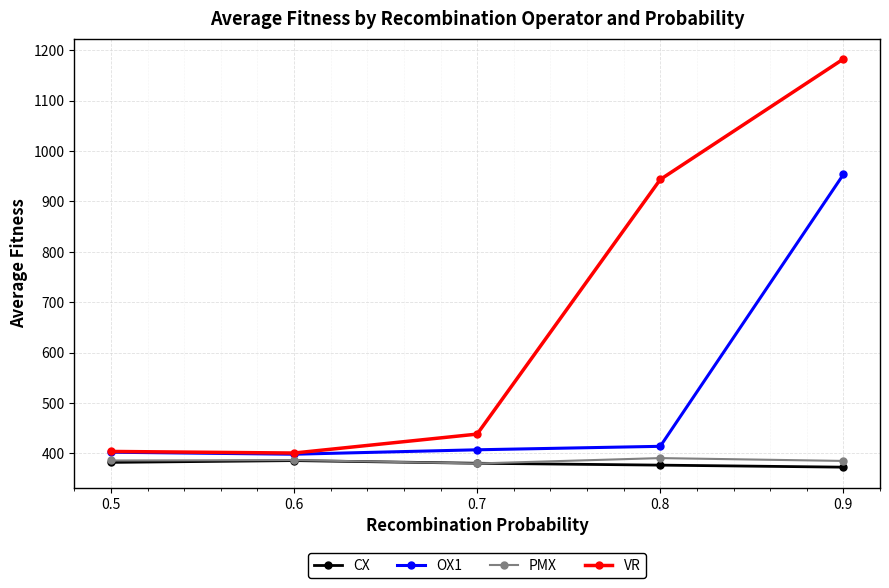

At how many categories does at least one series exceed 415?

3